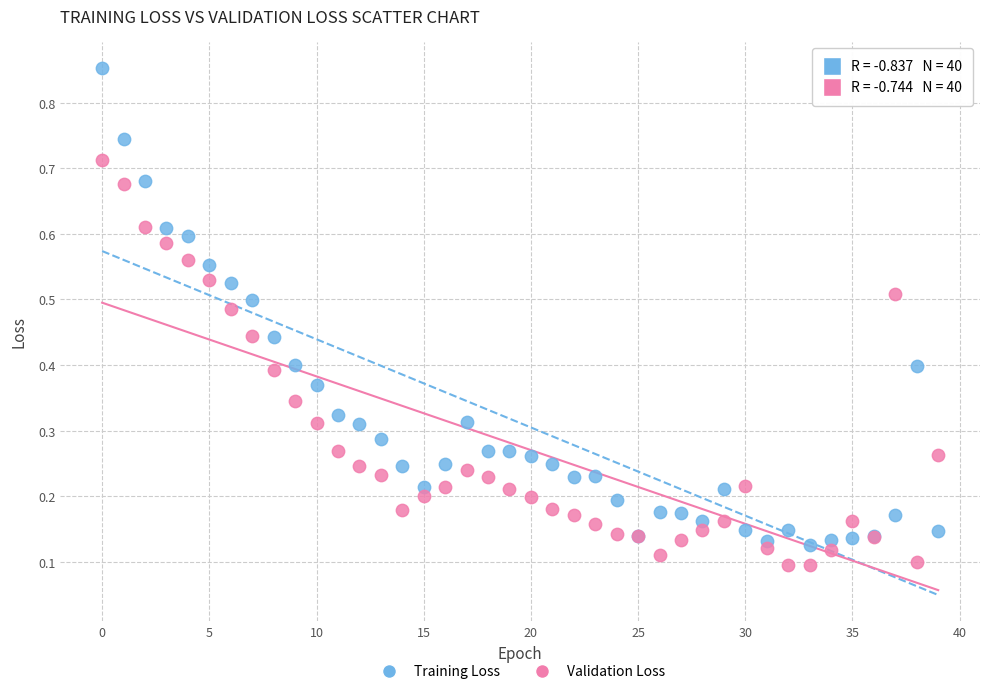

Which series contains the highest Y value?

Training Loss